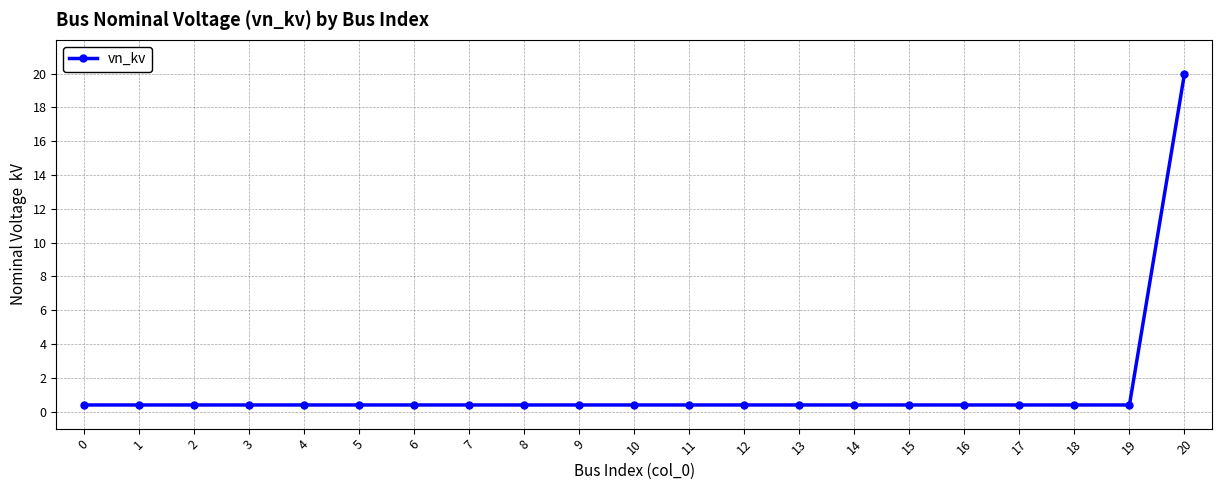

The chart shows a value of 27.7 at 20. True or false?

False